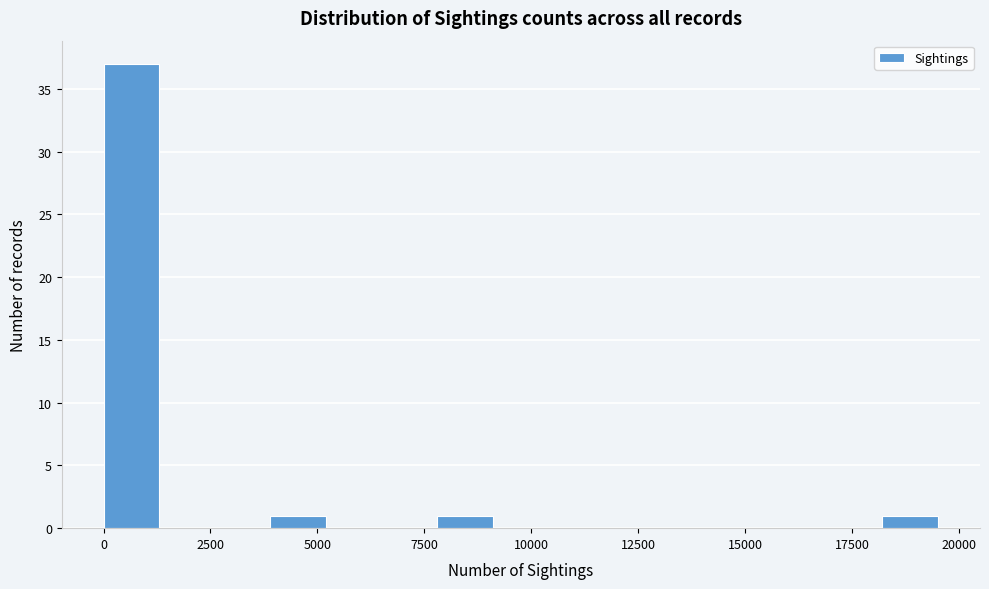

Around what value on the x-axis is the tallest bar? Give the approximate position of its centre, as read against the axis.

500